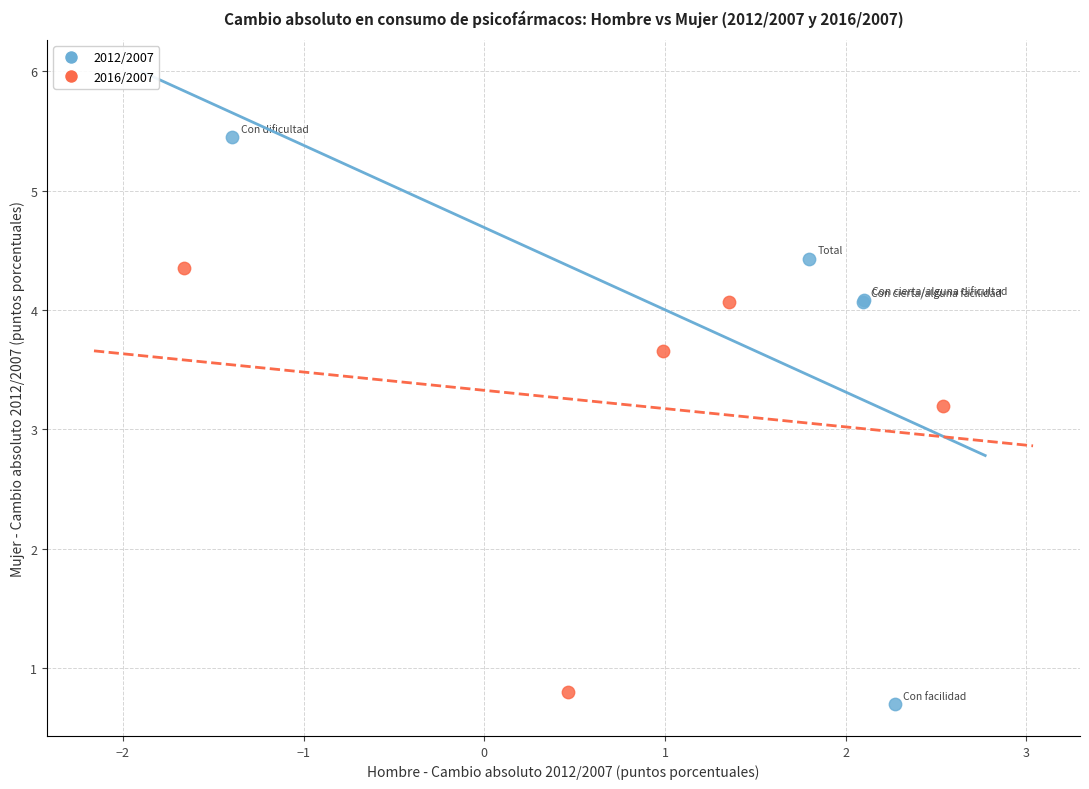

What are all the series names shown in the legend?

2012/2007, 2016/2007